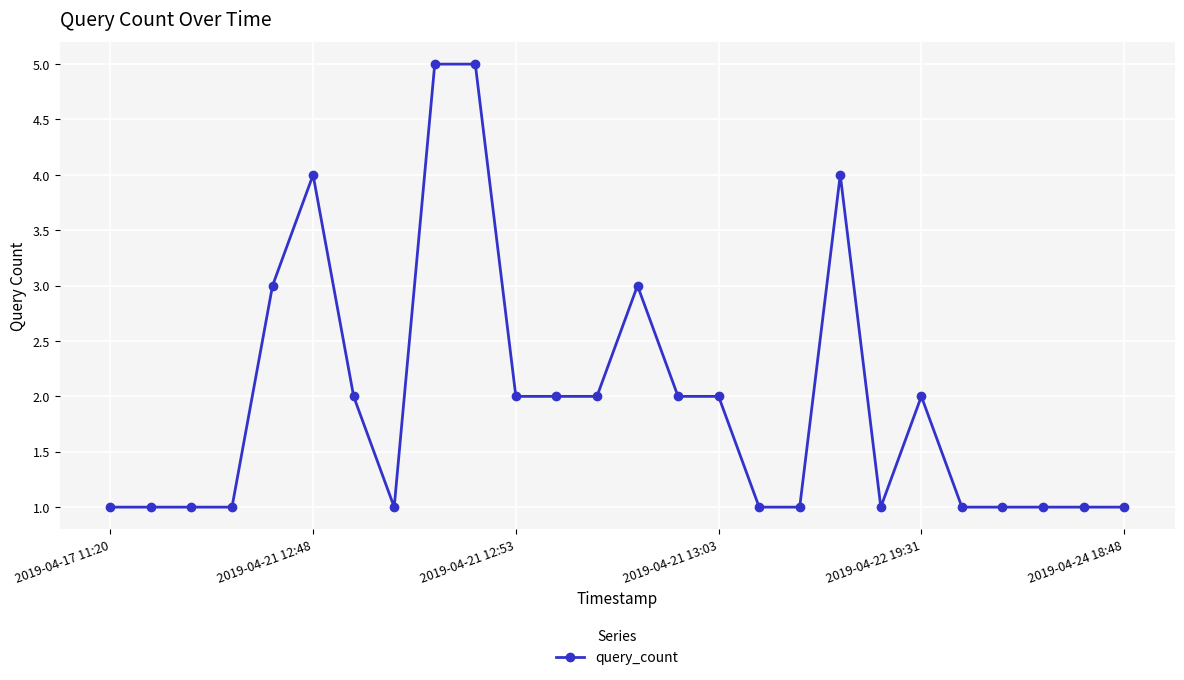

What is the sum of all values?

51